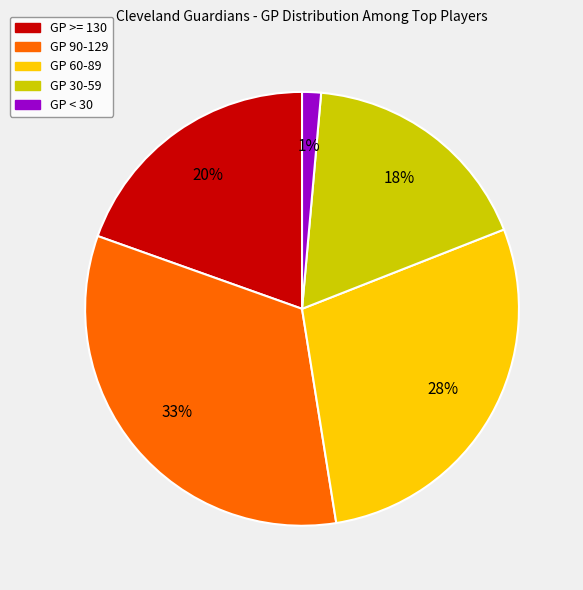

To the nearest percent, what portion does GP 30-59 represent?

18%